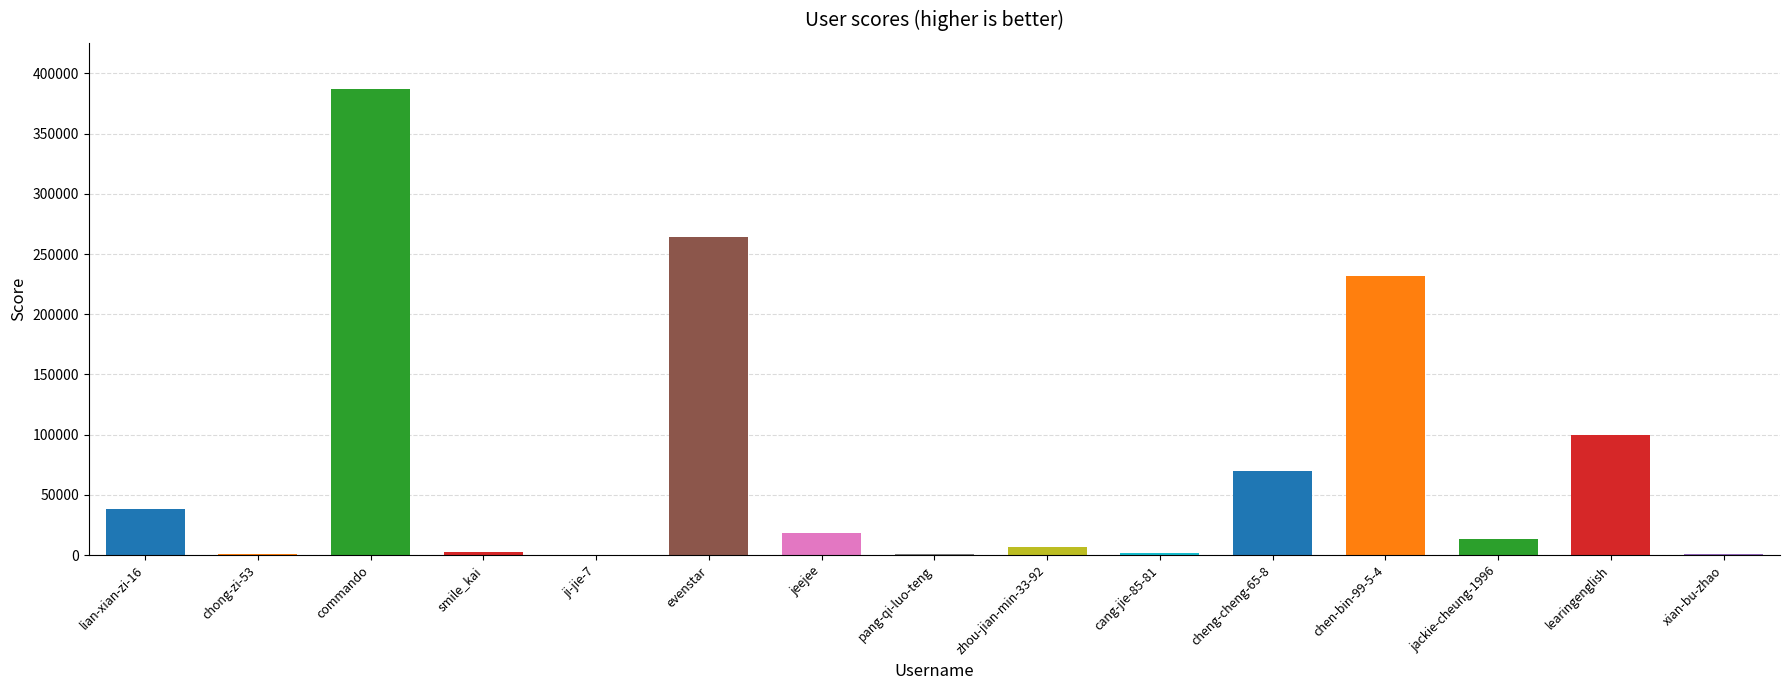

Are the bars horizontal?

No